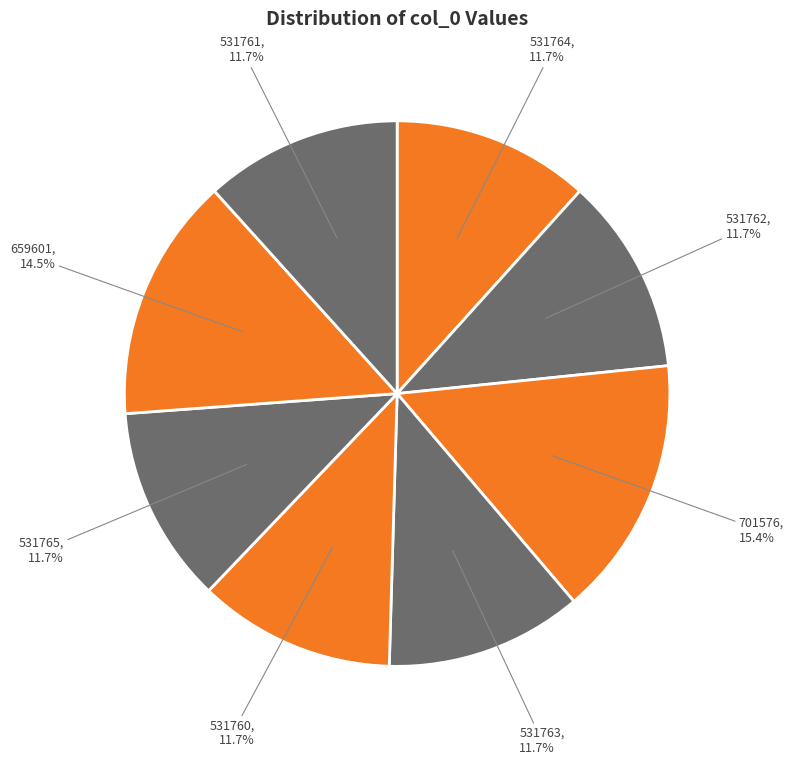

To the nearest percent, what is the average slice percentage?

12%